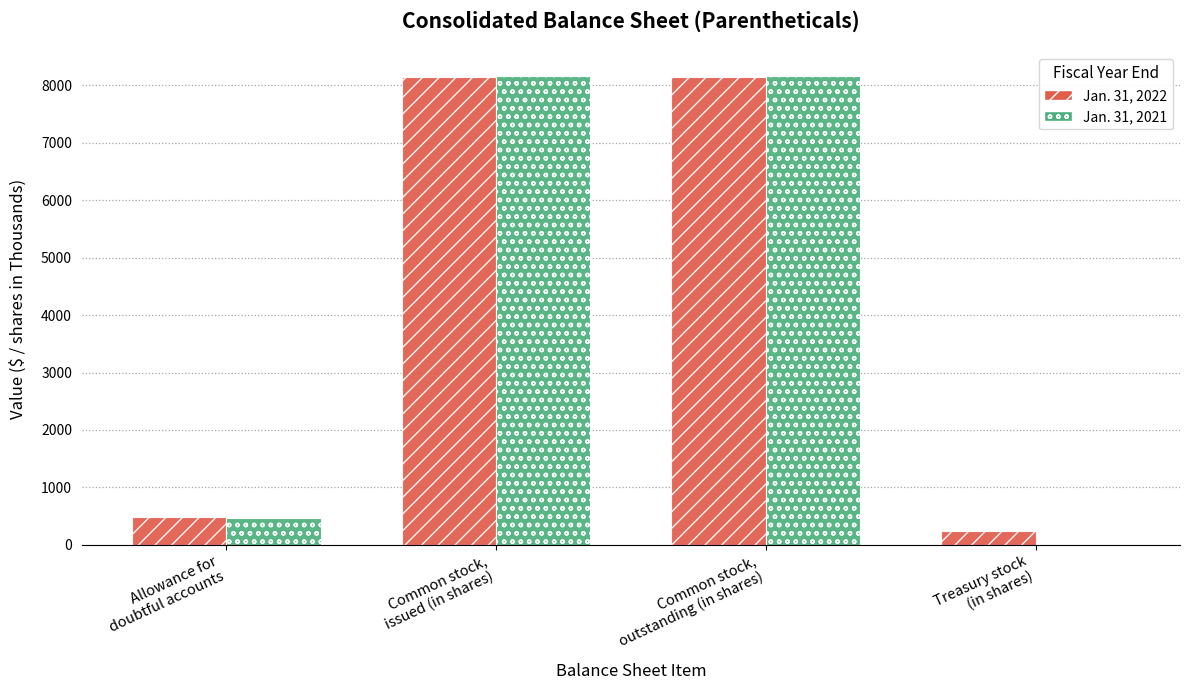

What is the maximum value for Jan. 31, 2022?

8152